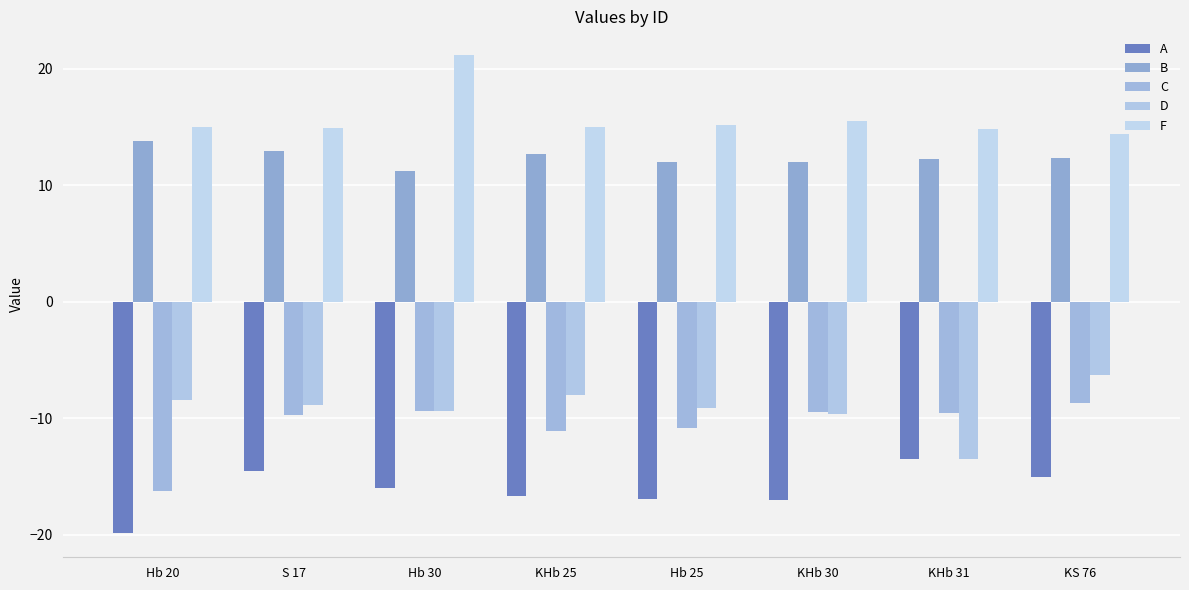

Count the number of data series in this chart.

5